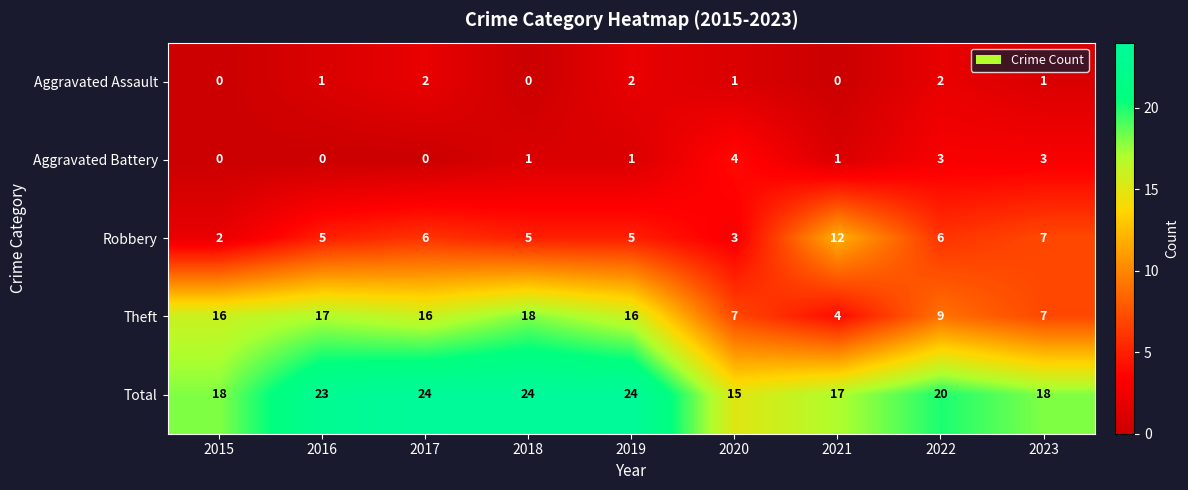

What is the difference between the maximum and minimum values in the Robbery series?

10